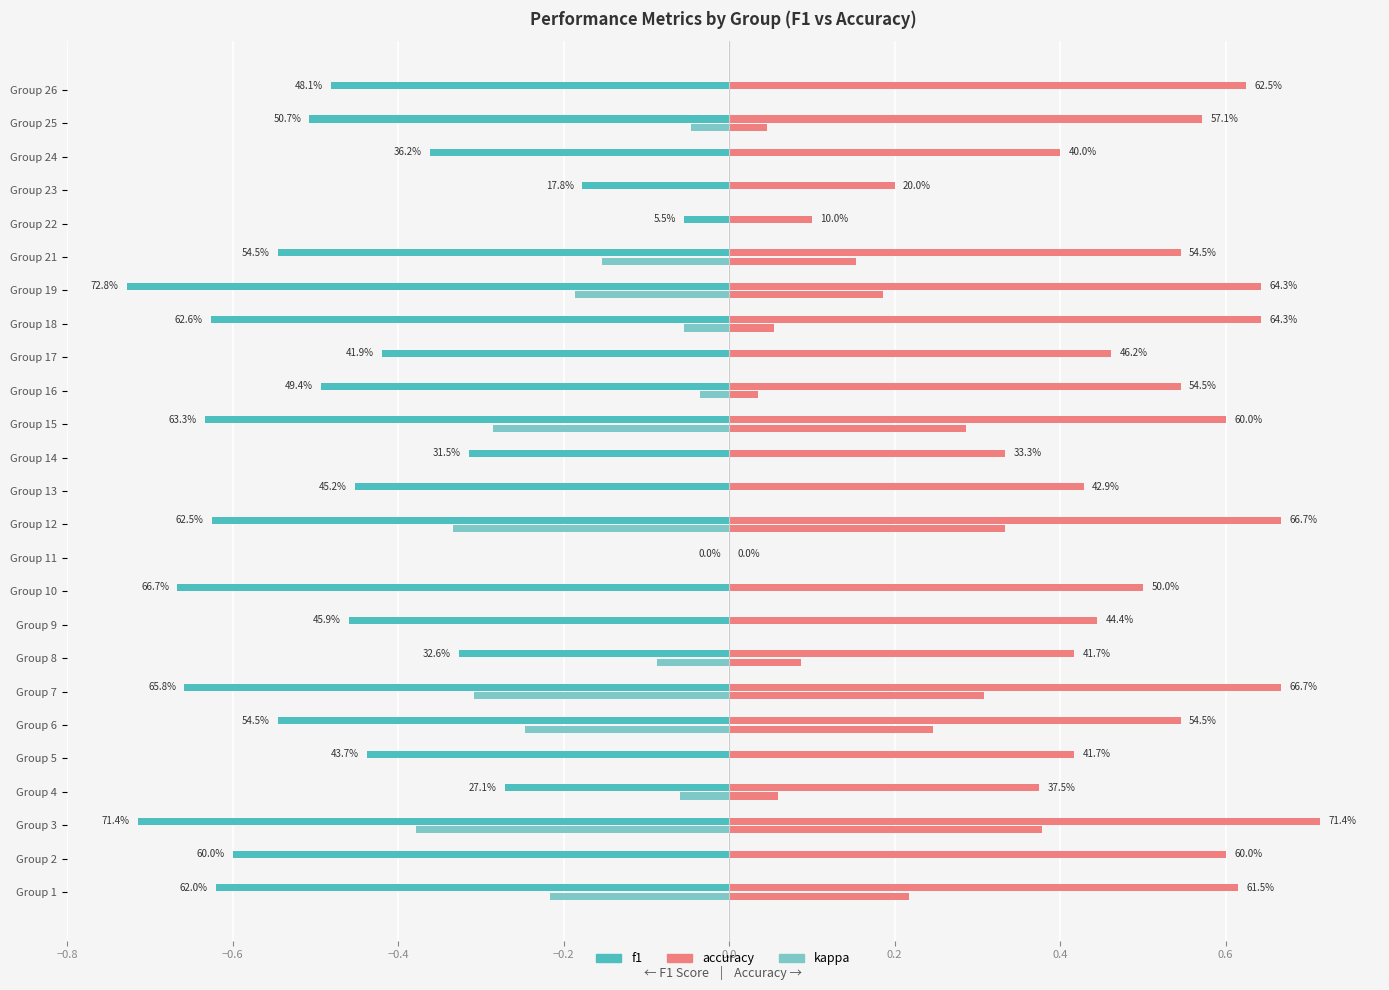

How many values in the kappa series are below 0?

13